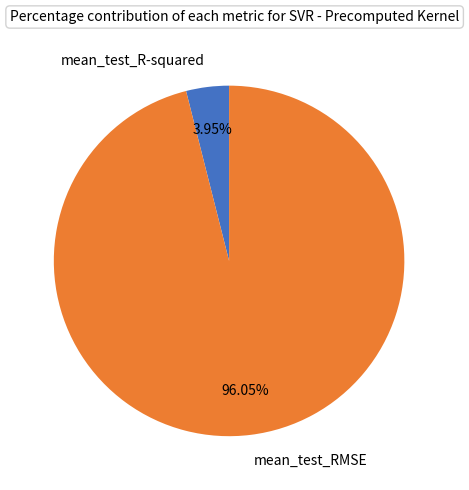

Between mean_test_R-squared and mean_test_RMSE, which is larger?

mean_test_RMSE